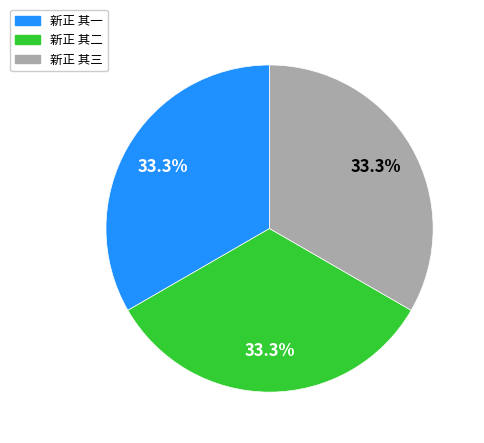

What percentage is the 新正 其二 slice, to the nearest percent?

33%